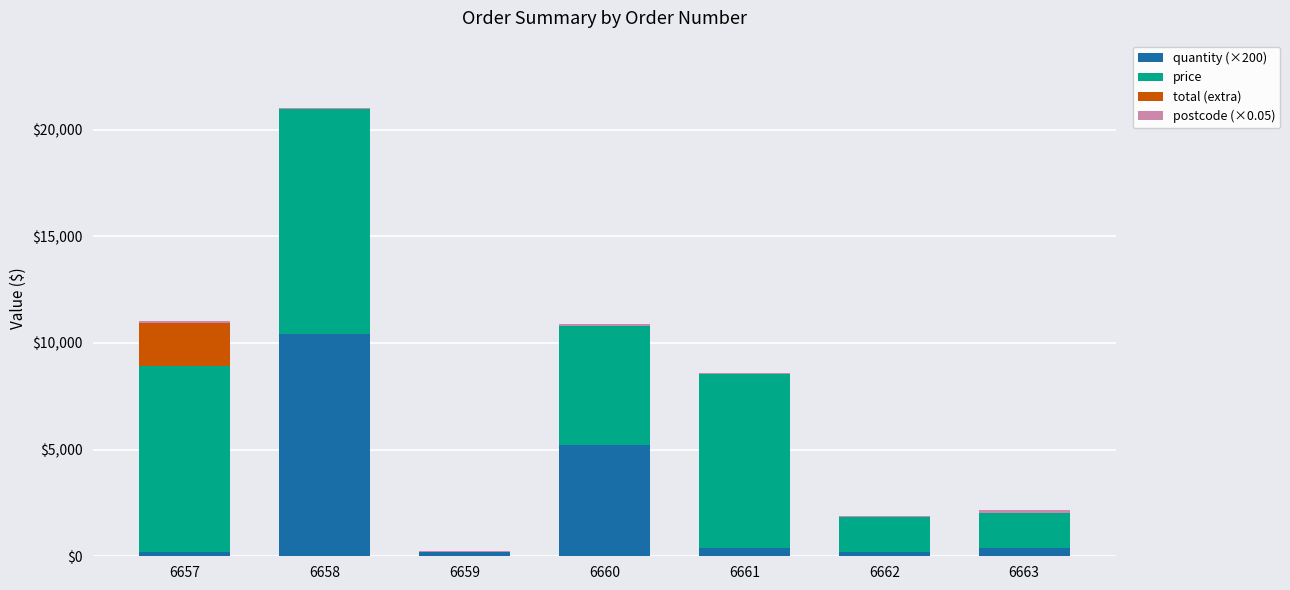

True or false: quantity (×200) has a value of 17472.8 at 6658.

False